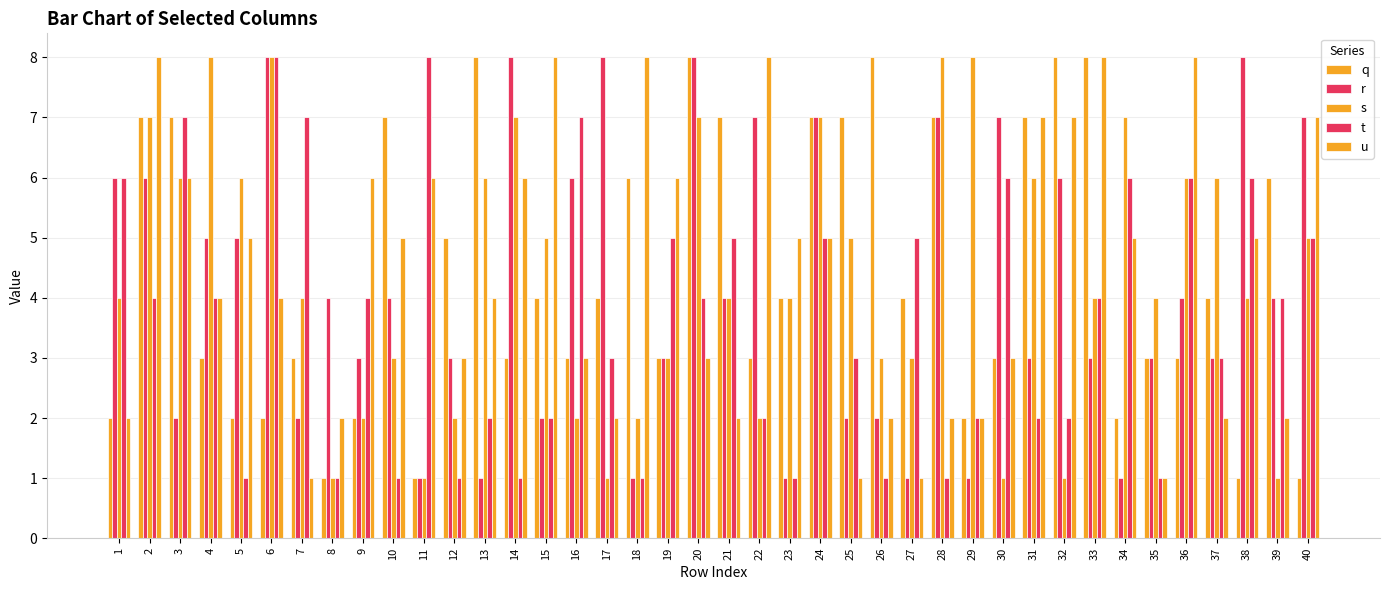

Which series has the largest range (max minus min)?

q